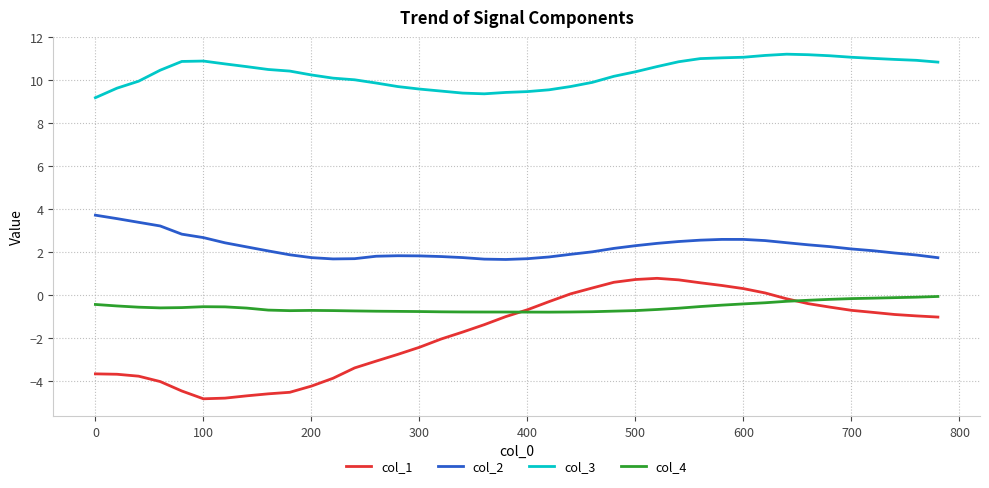

Rank the series by their maximum value, from lowest to highest.

col_4, col_1, col_2, col_3